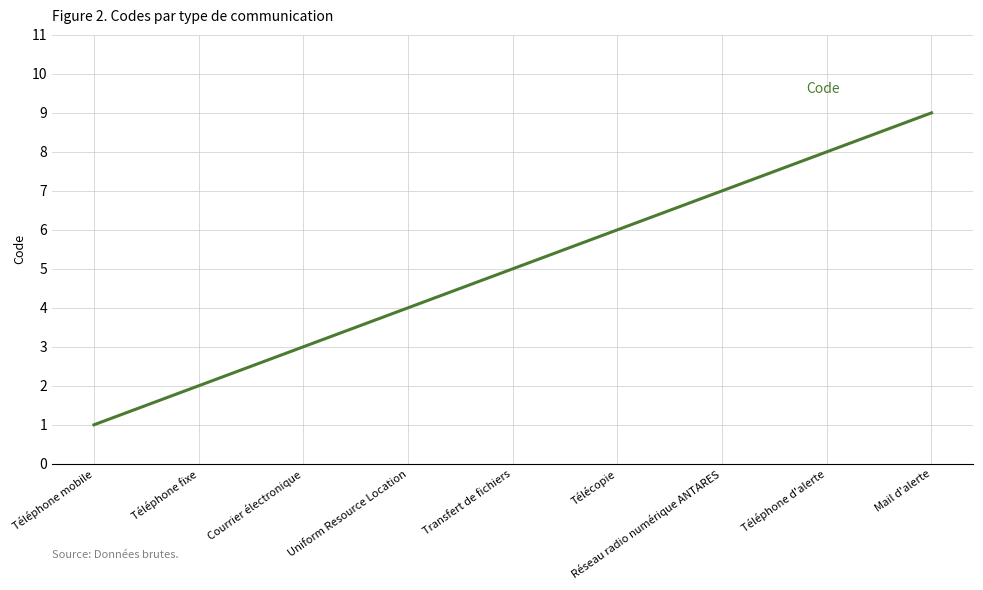

Which has a higher value, Courrier électronique or Téléphone mobile?

Courrier électronique